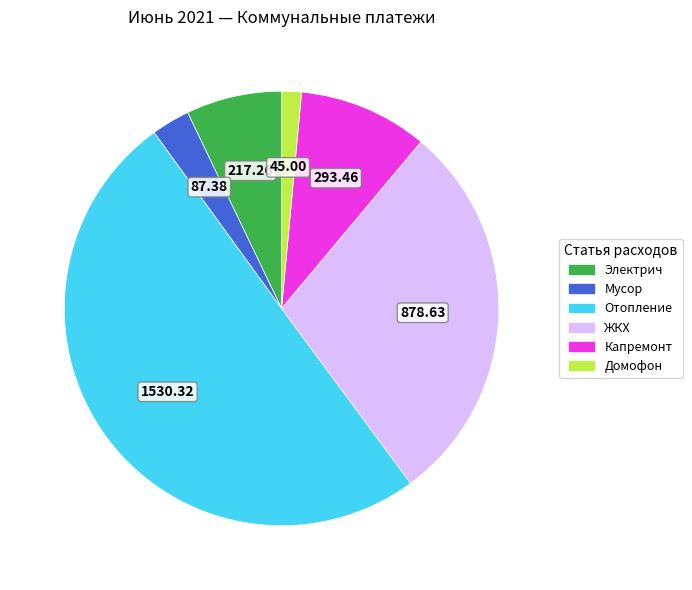

Which category accounts for the majority?

Отопление